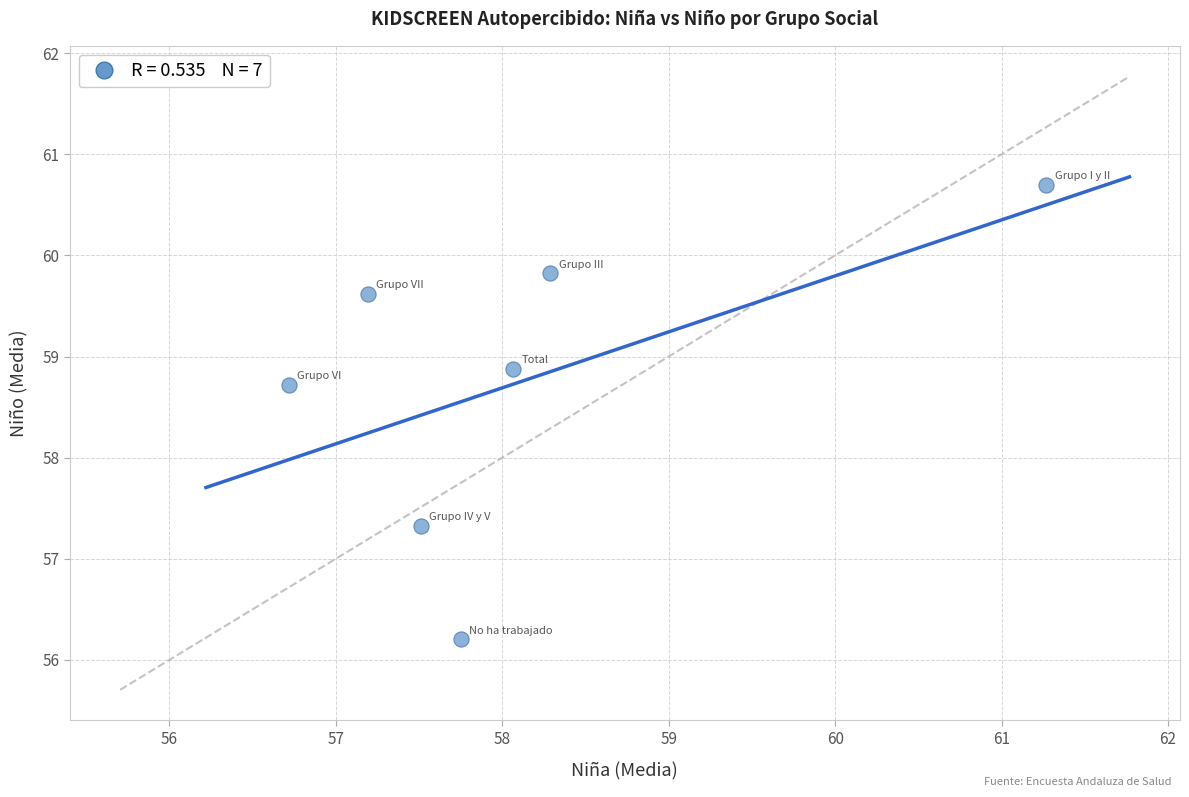

What is the range of Y values (max minus min)?

4.5